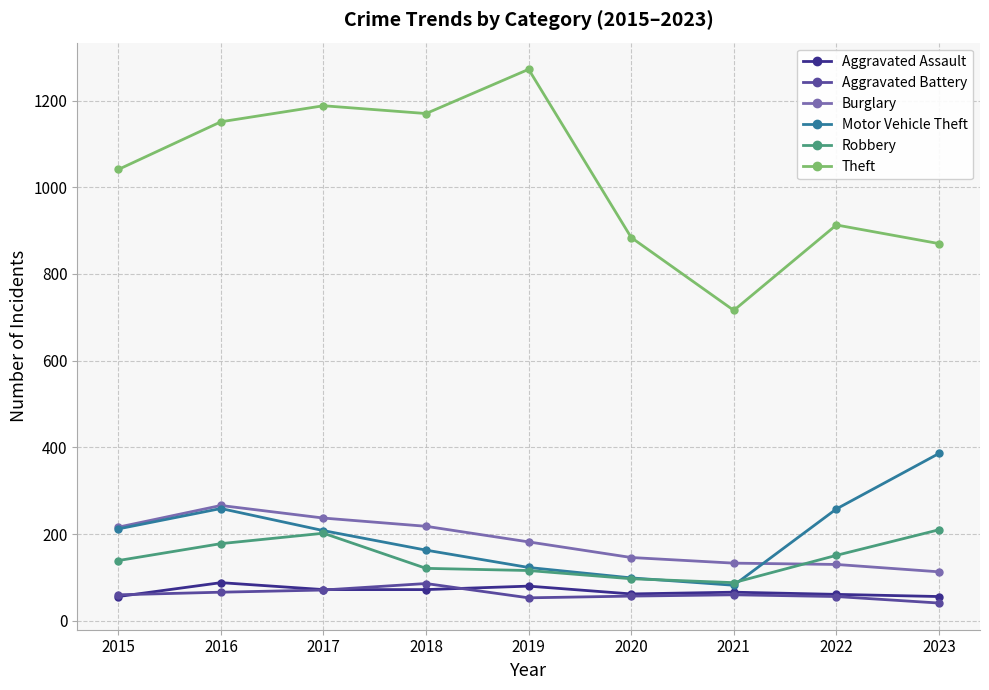

True or false: Aggravated Assault has a value of 88 at 2016.

True